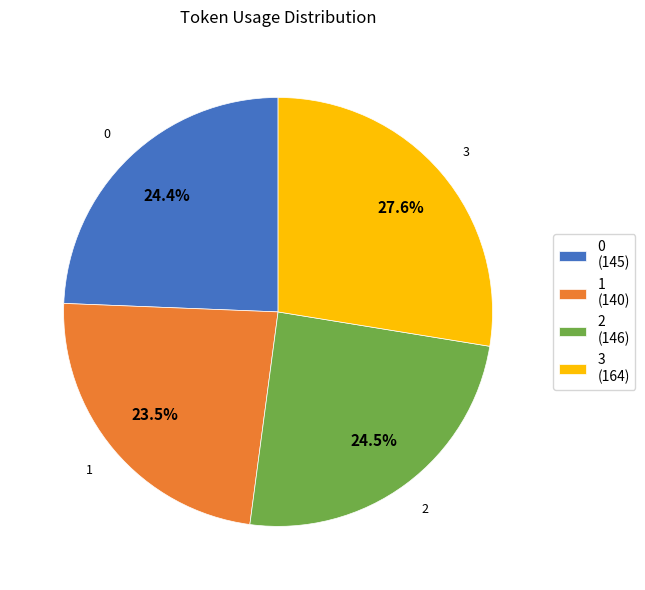

What is the smallest slice in the pie chart?

1